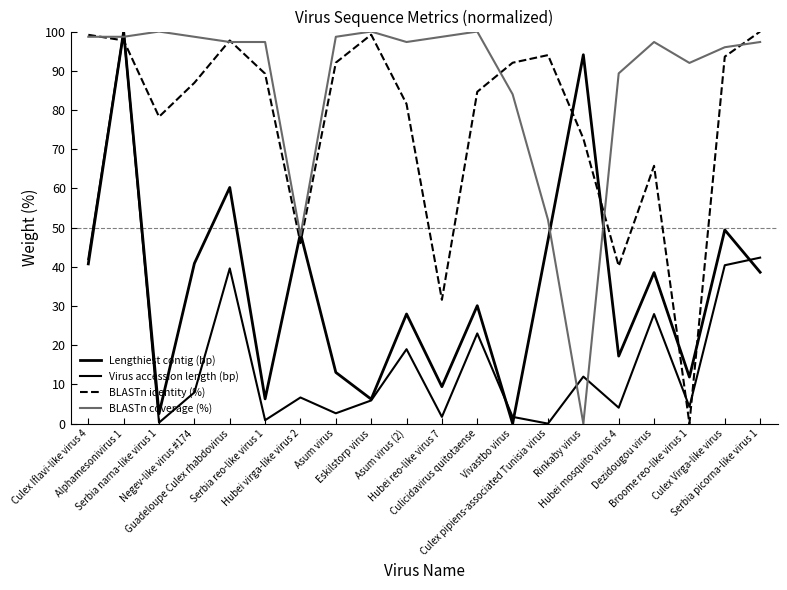

How many lines are shown in the chart?

4